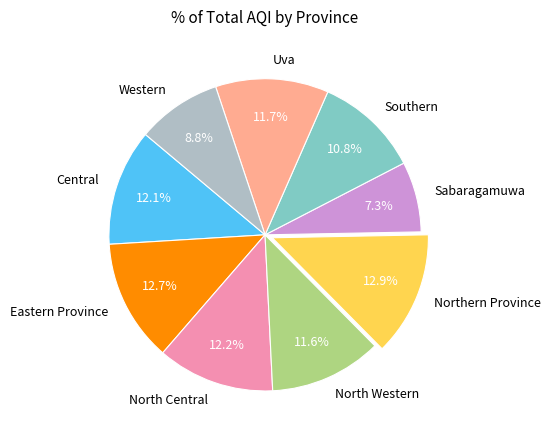

To the nearest percent, what is the difference between the largest and smallest slice percentages?

6%